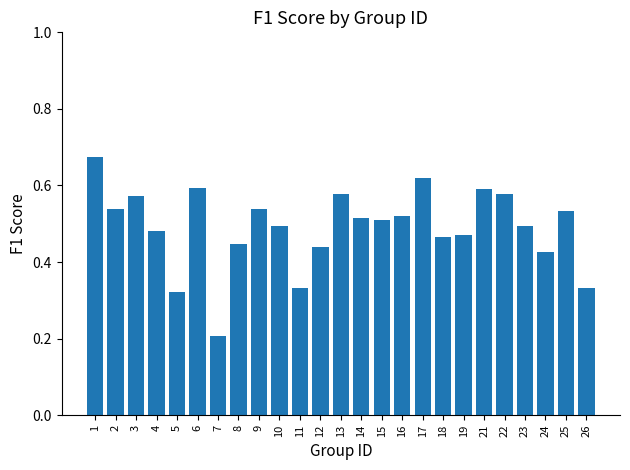

Which category has the lowest value across all series?

7